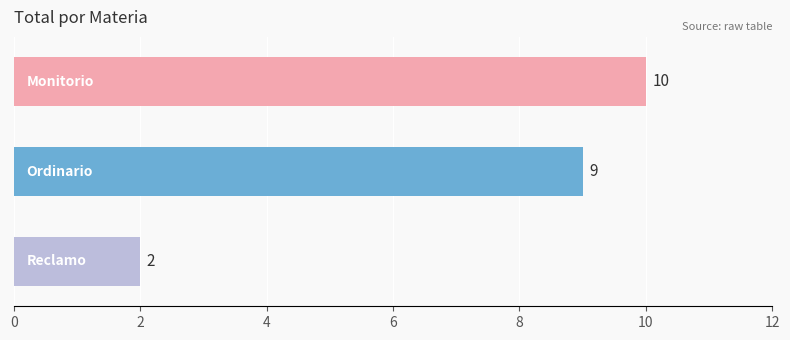

What is the value of the 3rd bar from the top?

2